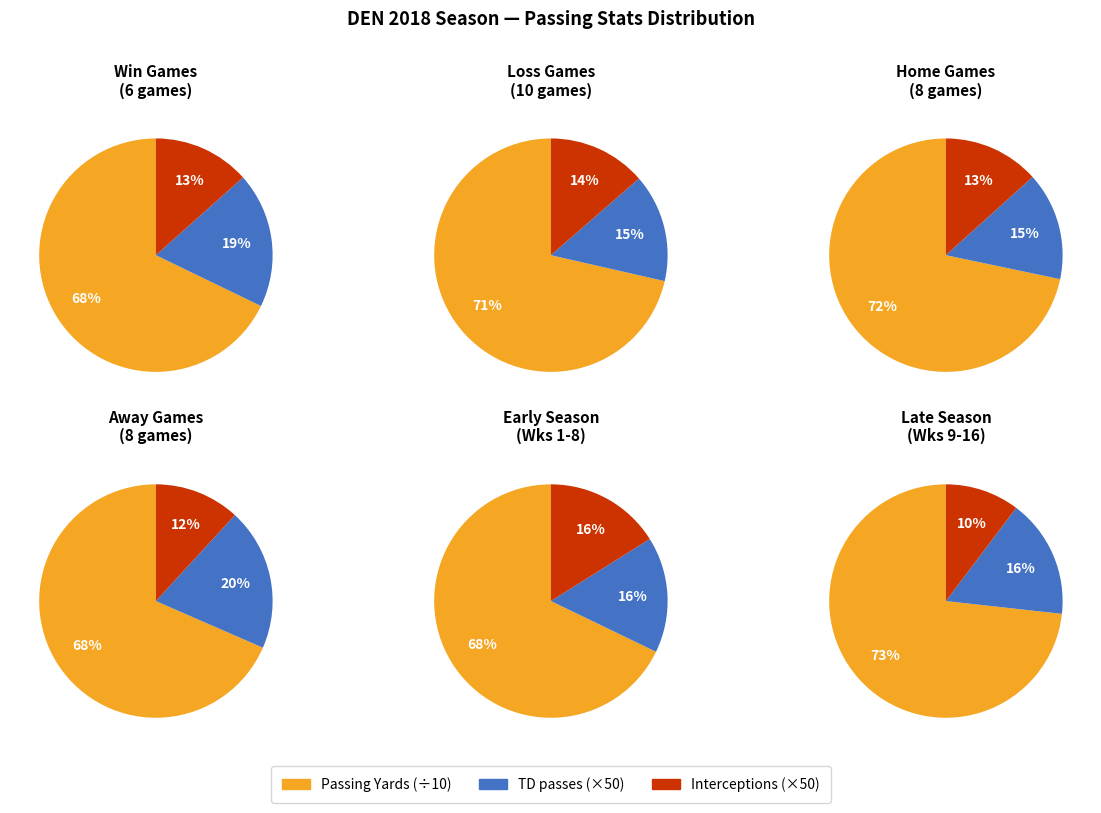

Combined, do 3 and 4 account for over 50%?

No